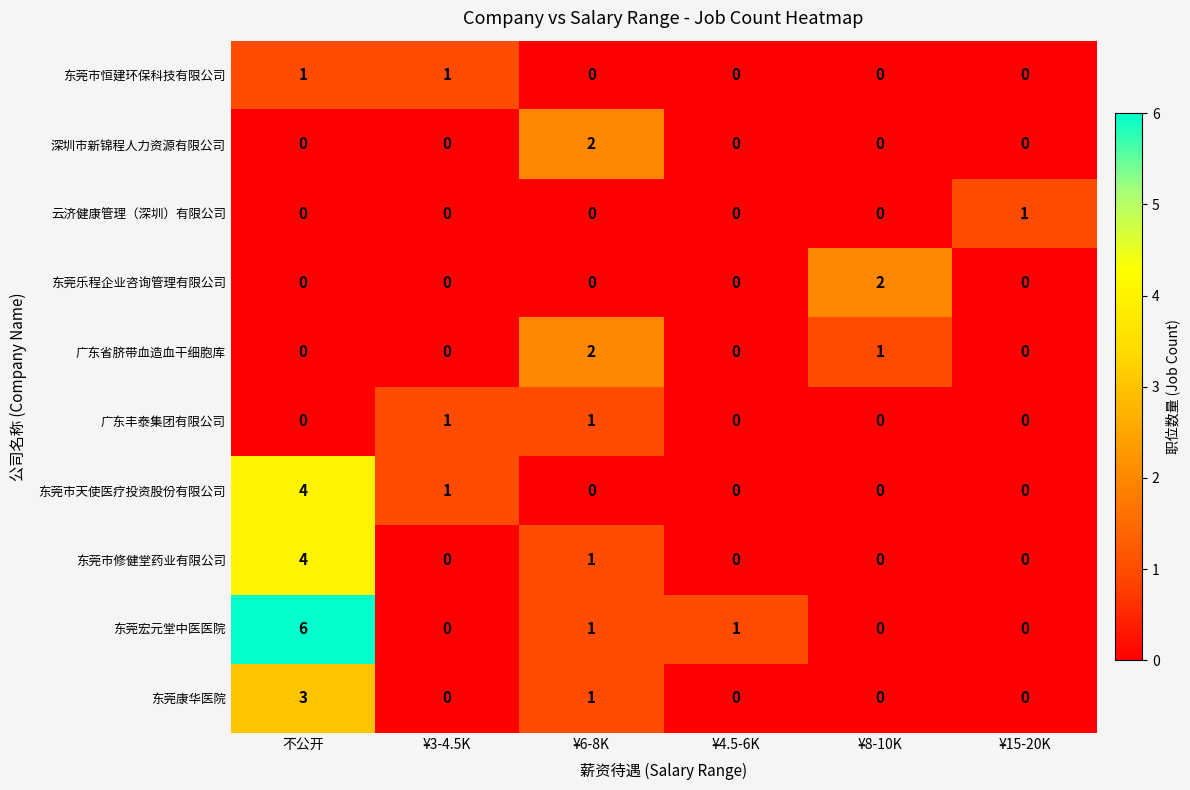

Between 不公开 and ¥8-10K, which series saw the biggest shift?

东莞宏元堂中医医院